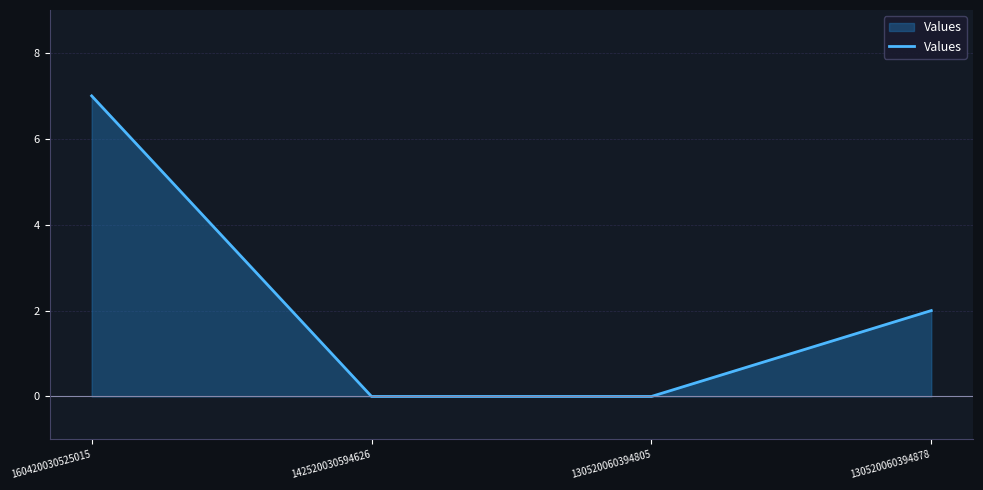

Which has a higher value, 160420030525015 or 142520030594626?

160420030525015